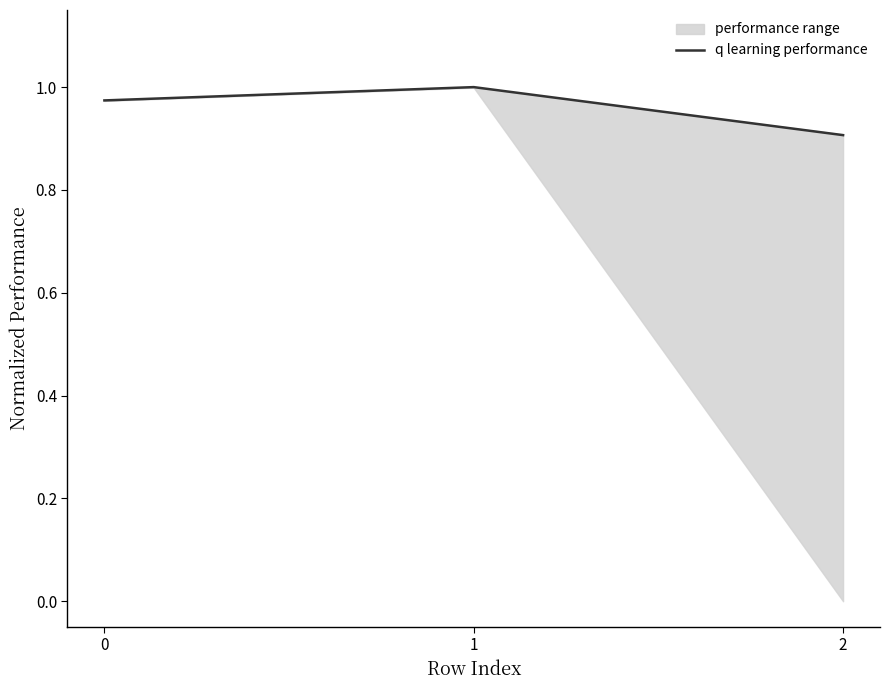

How many data points does each series have?

3